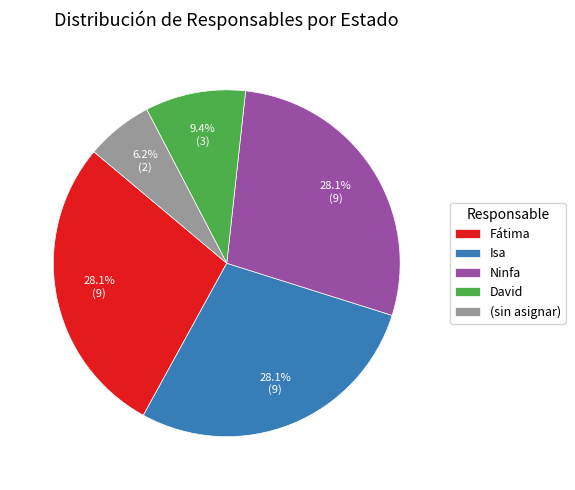

Which slice is the smallest?

(sin asignar)